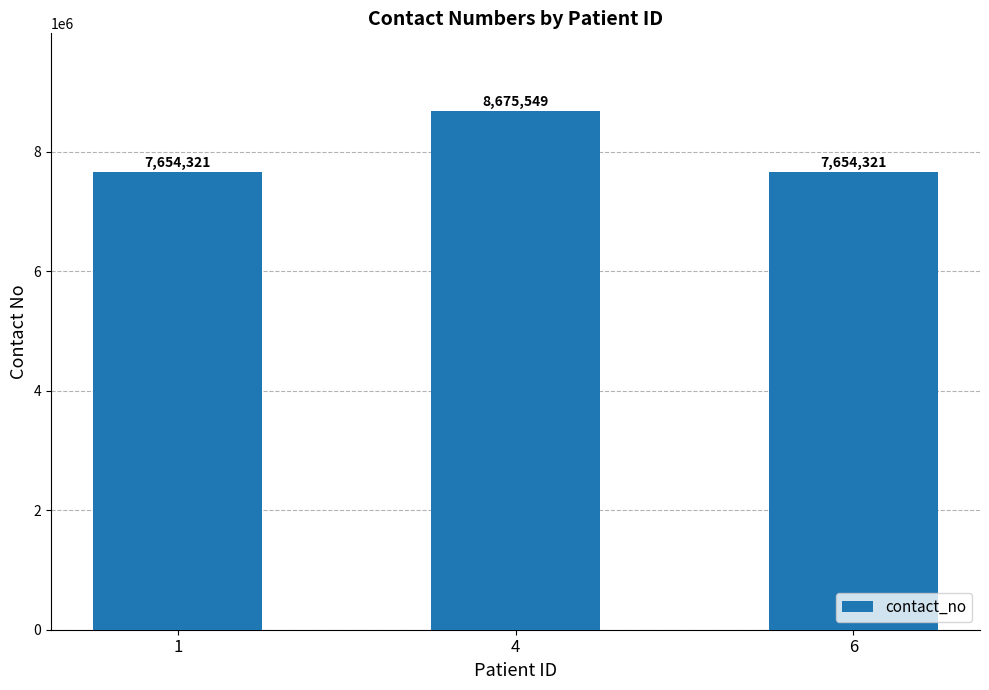

Reading left to right, extract all data points from this chart.

1=7654321	4=8675549	6=7654321